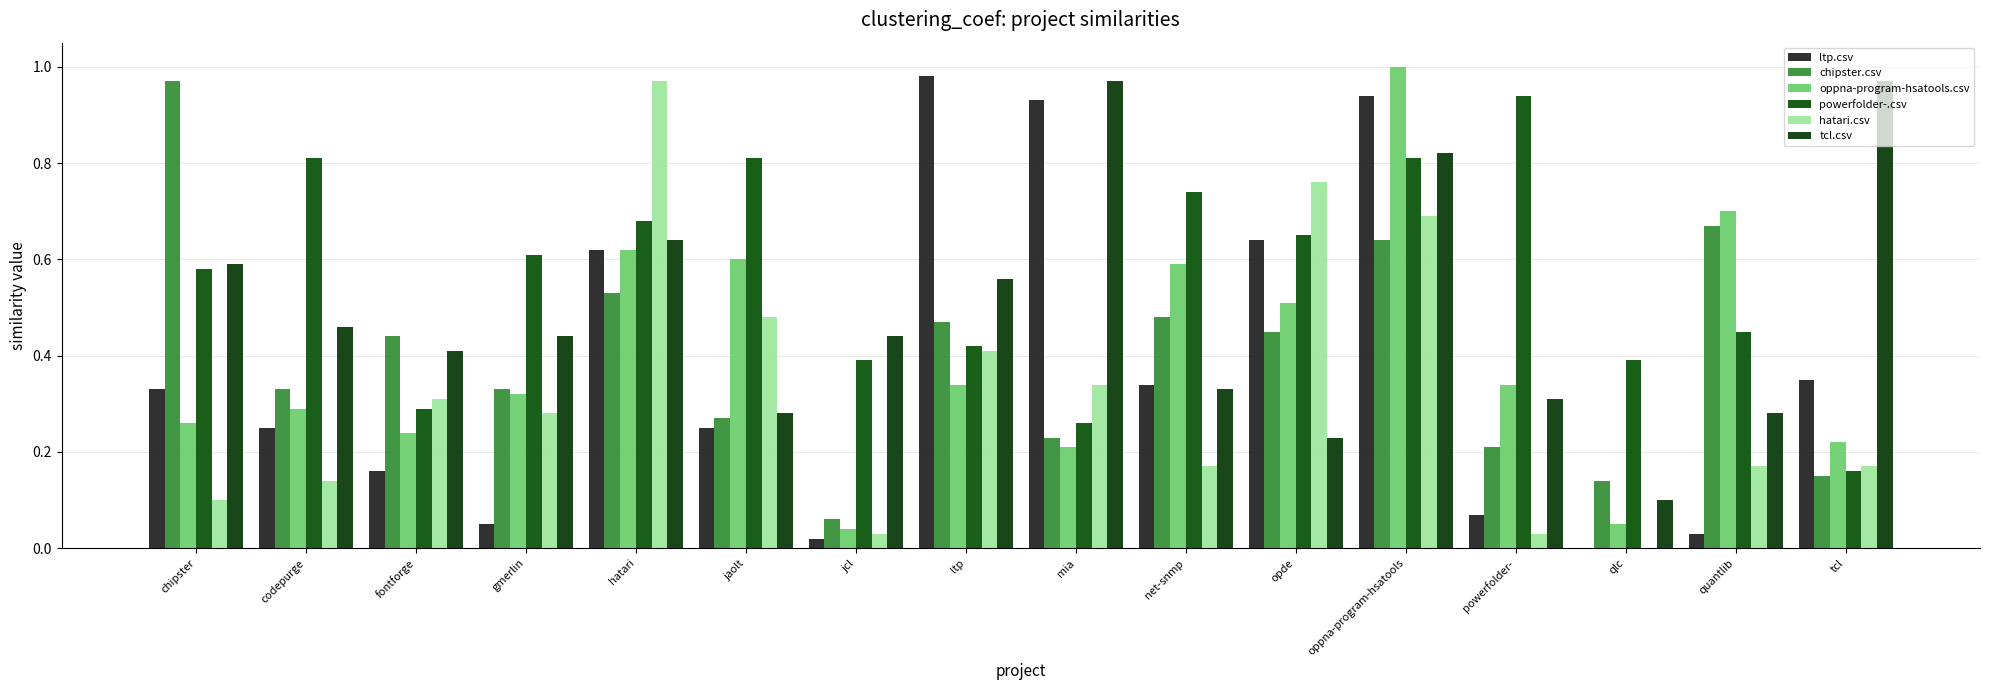

What is the value of the ltp.csv bar at the 3rd from the left?

0.2